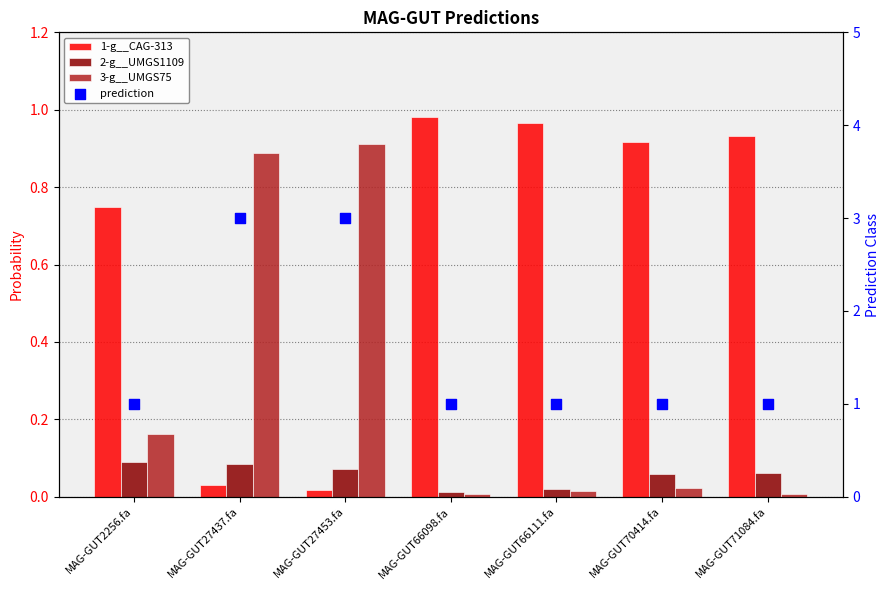

What is the total value across all series at MAG-GUT2256.fa?

2.0